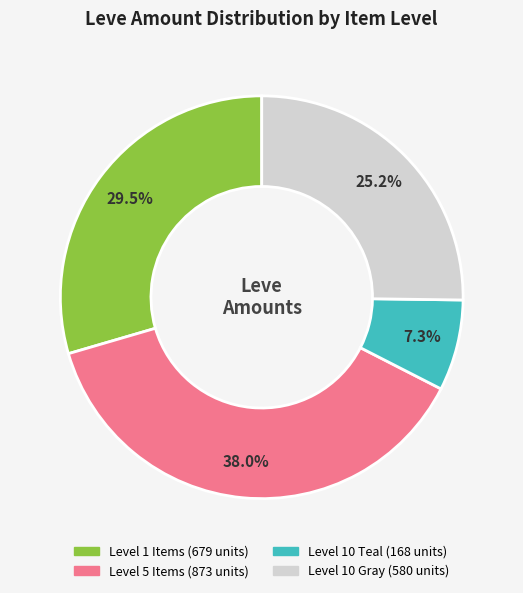

Is there any slice that represents more than half of the pie?

No